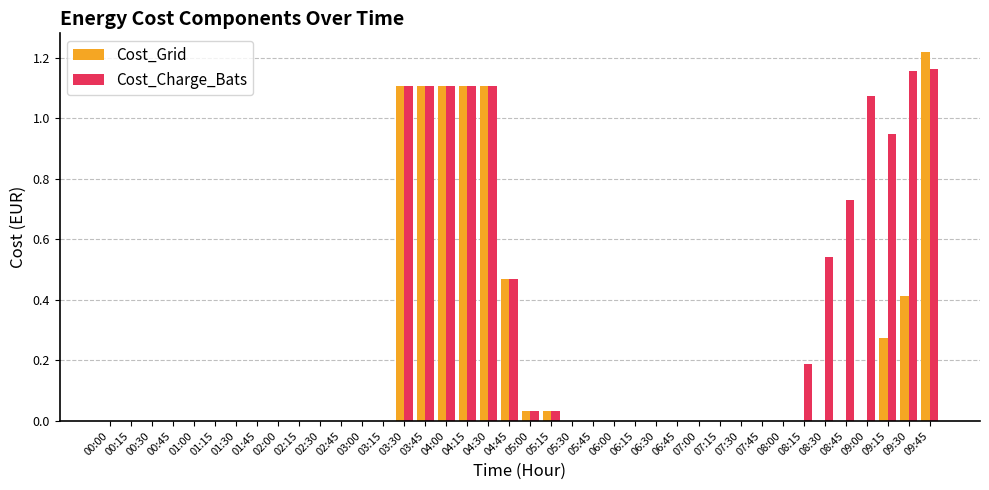

The Cost_Charge_Bats series shows 0.0 at 03:15. True or false?

True